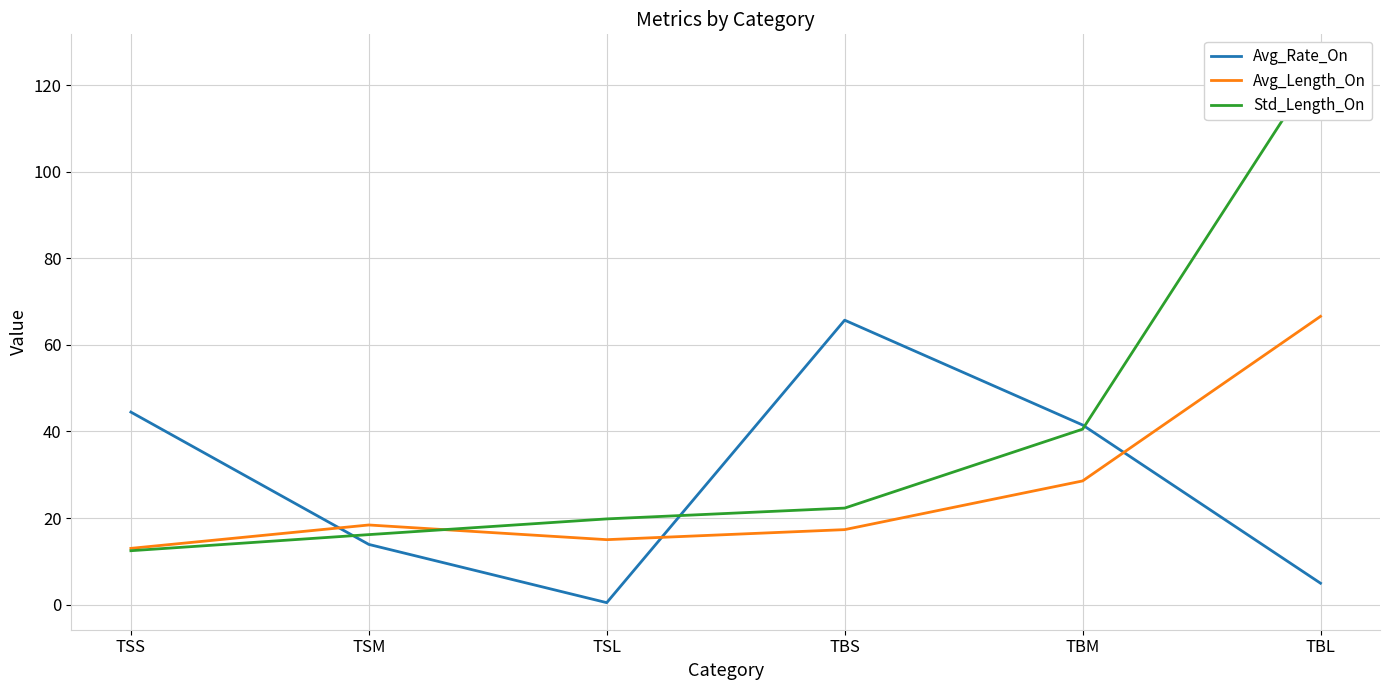

Which series has the widest spread of values?

Std_Length_On